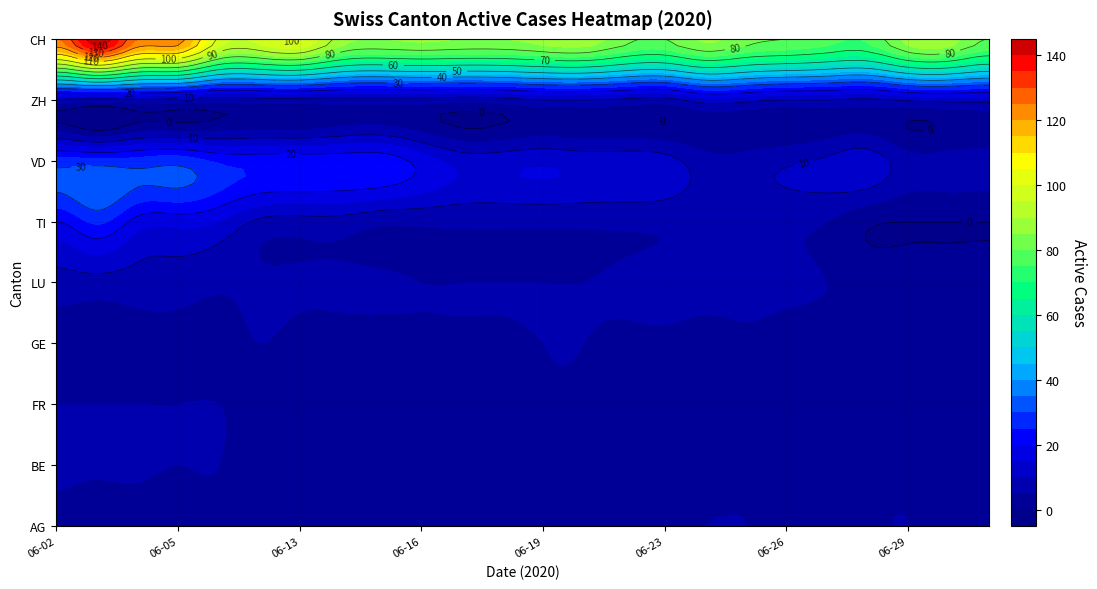

Reading left to right, list all the values displayed in this chart.

AG: 4	2	3	2	4	1	1	1	1	2	1	1	2	3	2	4	5	5	3	2	4	5	3	2
BE: 6	6	6	5	5	1	1	1	1	3	3	3	2	2	1	1	1	3	3	4	4	4	2	4
FR: 5	5	5	5	5	3	3	3	4	4	2	2	4	4	4	4	3	2	3	4	4	4	4	4
GE: 2	2	2	2	2	5	3	3	3	4	4	4	5	5	4	4	3	4	3	3	3	4	4	3
LU: 8	8	8	8	6	6	6	6	6	5	5	5	5	5	6	7	7	6	6	5	4	4	4	4
TI: 20	26	18	17	15	9	8	8	6	6	6	6	6	6	6	6	6	6	6	5	1	0	0	0
VD: 27	27	27	28	24	23	23	23	23	18	13	13	14	13	13	12	7	7	9	11	13	7	7	7
ZH: 9	8	9	8	7	8	8	8	8	8	7	8	10	10	9	8	13	12	10	10	9	11	12	12
CH: 125	144	125	123	99	97	100	88	85	86	85	85	87	88	82	80	86	82	80	77	76	87	88	80